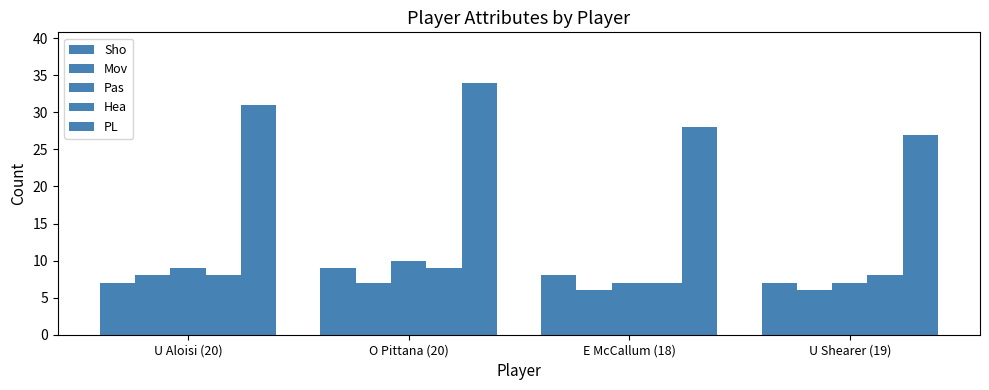

What is the smallest value displayed?

6